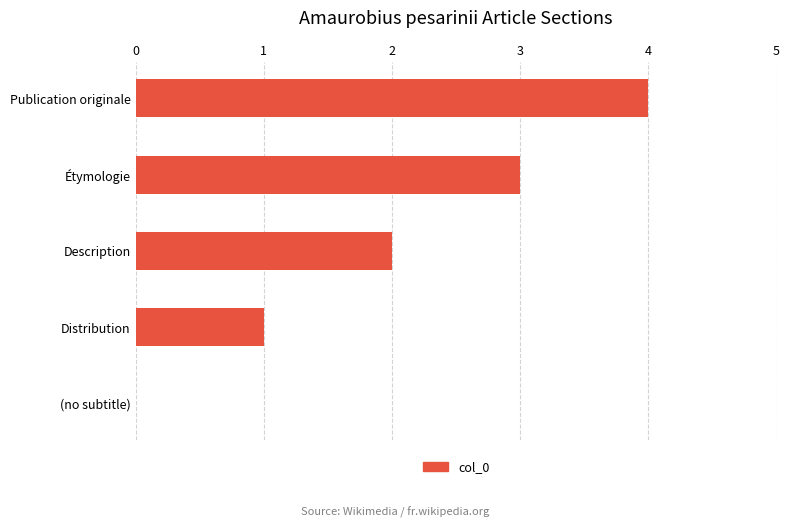

What is the sum of the values at (no subtitle) and Étymologie?

3